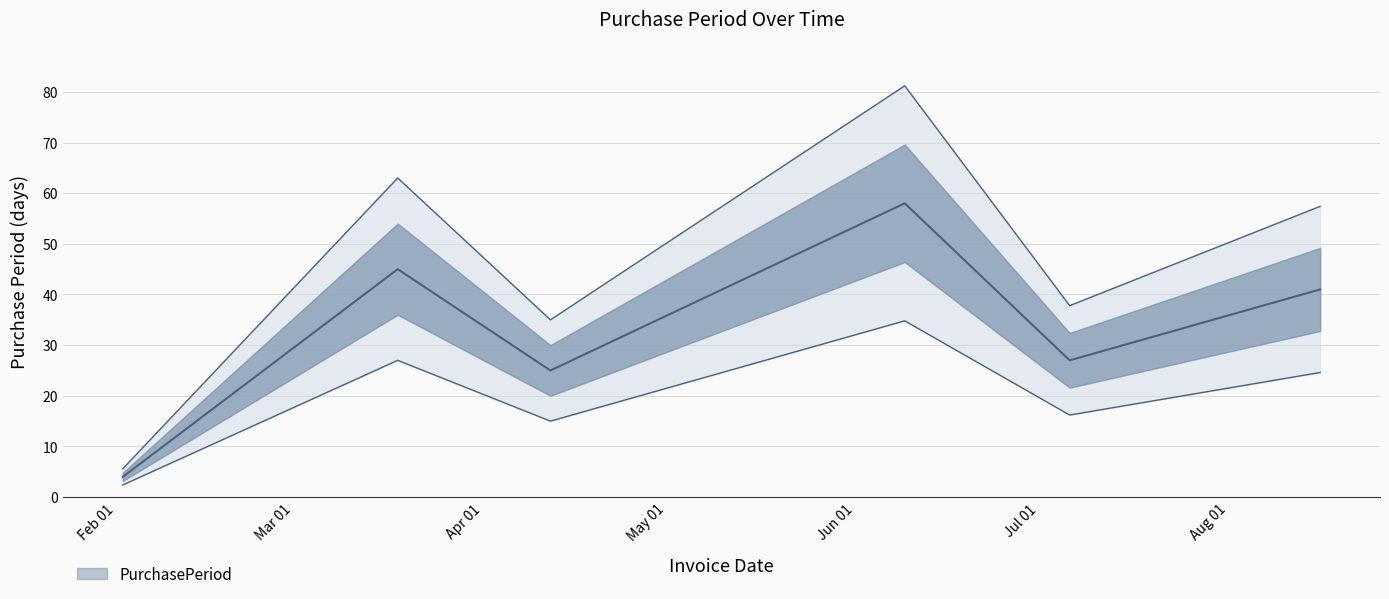

The value at 2016-04-12 is 22.7. True or false?

False